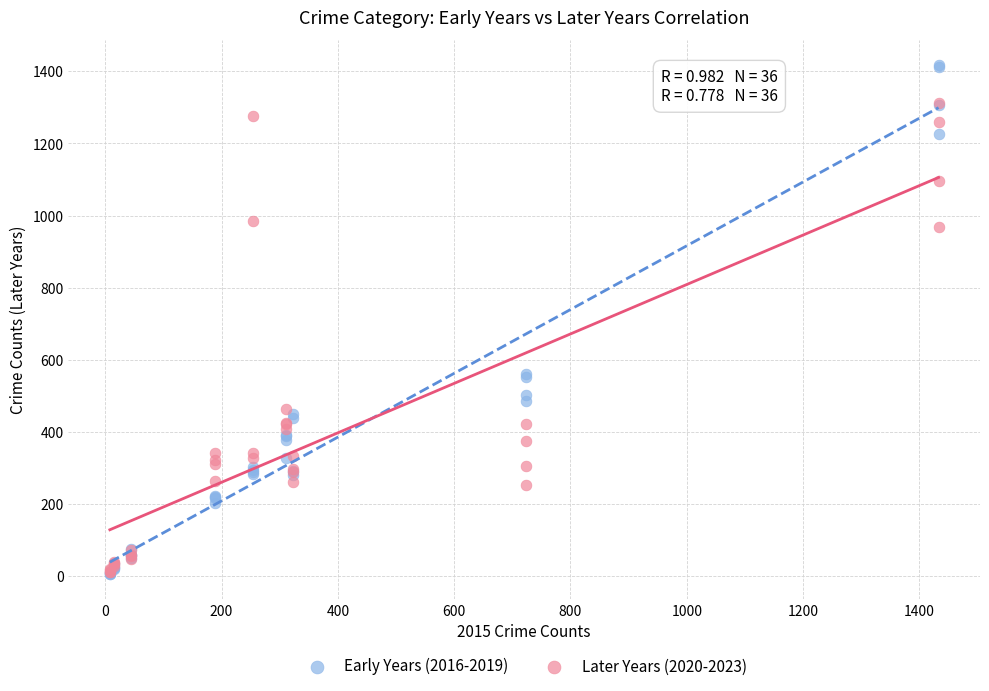

What are all the series names shown in the legend?

Early Years (2016-2019), Later Years (2020-2023)